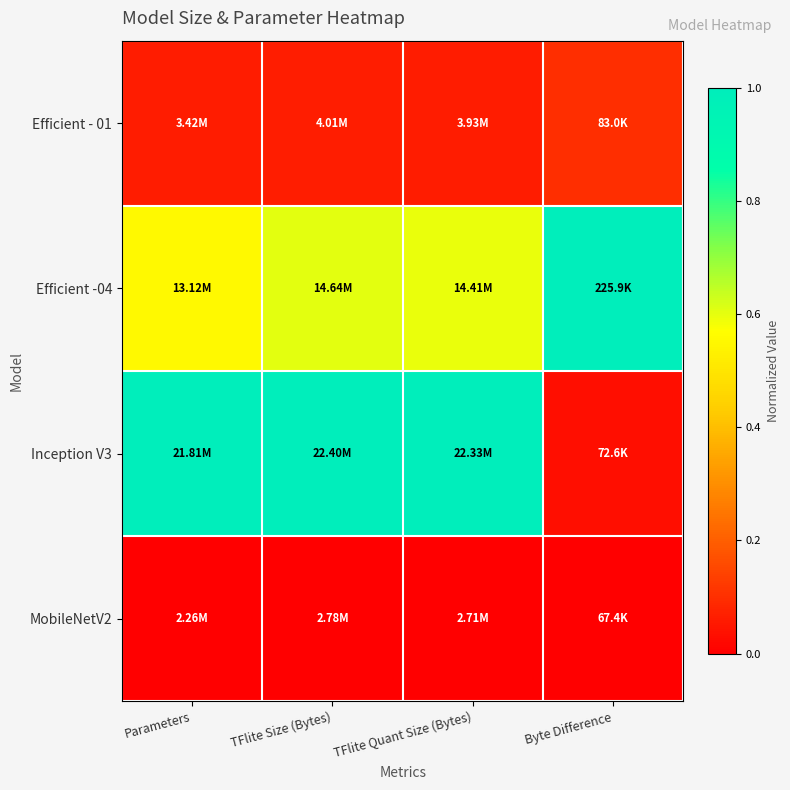

Between Parameters and Byte Difference, which series saw the biggest shift?

Inception V3